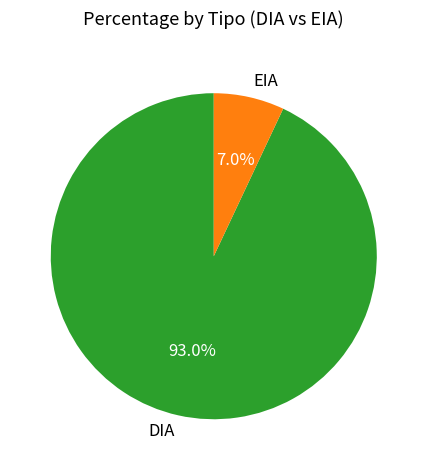

What percentage do DIA and EIA together represent?

100.0%